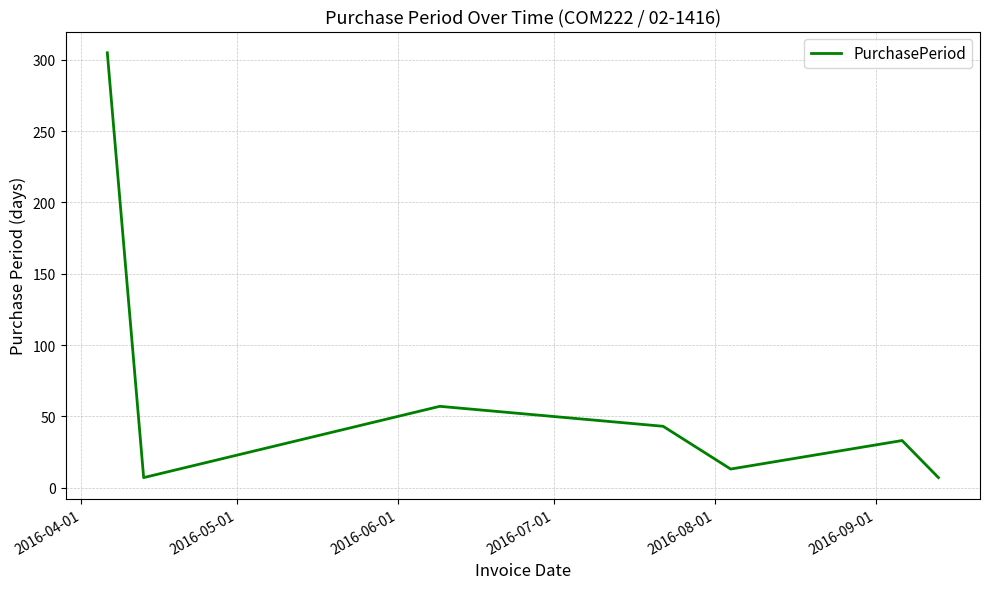

How many interior local valleys (lower than both neighbors) does the data have?

2